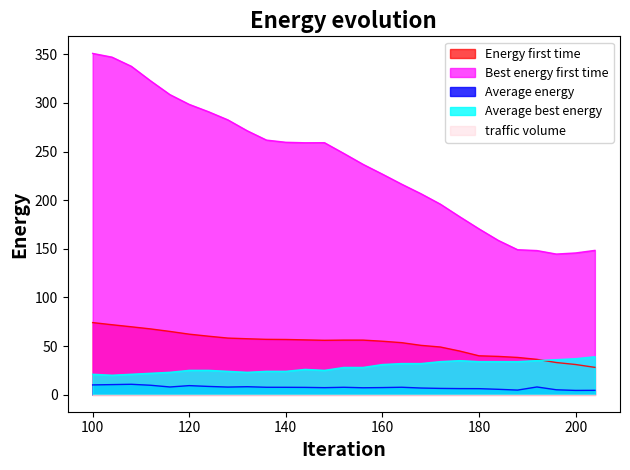

Reading right to left, transcribe all the data shown in this chart.

speed: 28.1	31.0	33.0	36.3	38.3	39.4	40.0	44.9	49.0	50.7	53.5	55.0	56.1	56.1	55.9	56.3	56.7	56.9	57.5	58.2	60.1	62.2	65.0	67.6	69.8	71.9	74.1
F_lambda1: 148.4	145.7	144.6	148.2	149.1	158.6	170.5	183.0	195.9	206.6	216.4	226.8	236.8	248.1	259.1	259.0	259.5	261.8	271.4	282.6	290.9	298.5	308.6	322.7	337.7	347.1	350.9
F_lambda15: 4.5	4.4	5.0	7.9	4.7	5.5	6.2	6.2	6.4	6.8	7.6	7.3	7.1	7.6	7.2	7.5	7.6	7.6	8.2	7.8	8.5	9.3	7.9	9.7	10.7	10.3	10.0
Density: 39.0	37.0	36.0	35.0	34.0	34.0	34.0	35.0	34.0	32.0	32.0	31.0	28.0	28.0	25.0	26.0	24.0	24.0	23.0	24.0	25.0	25.0	23.0	22.0	21.0	20.0	21.0